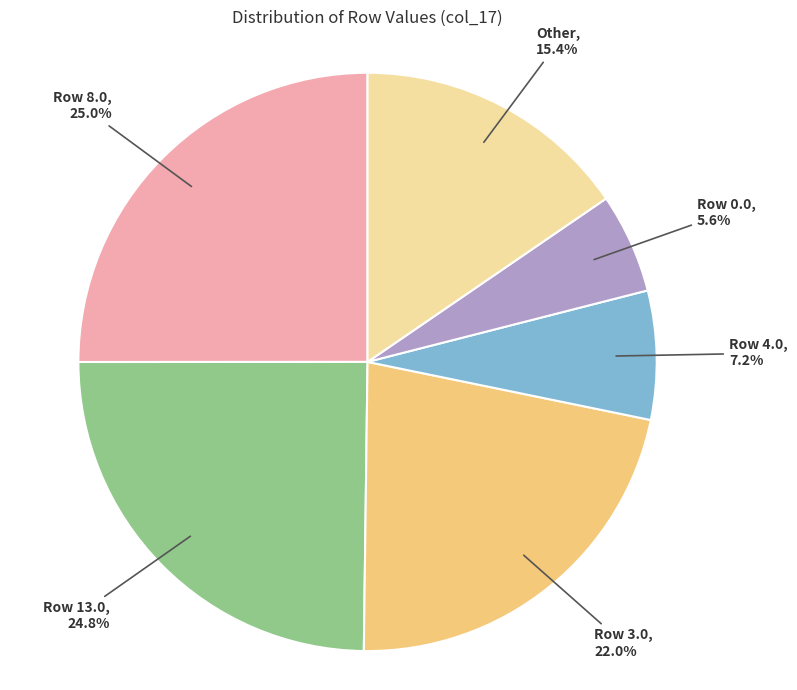

Approximately how many times larger is the value at Row 3.0 compared to Row 0.0?

3.9